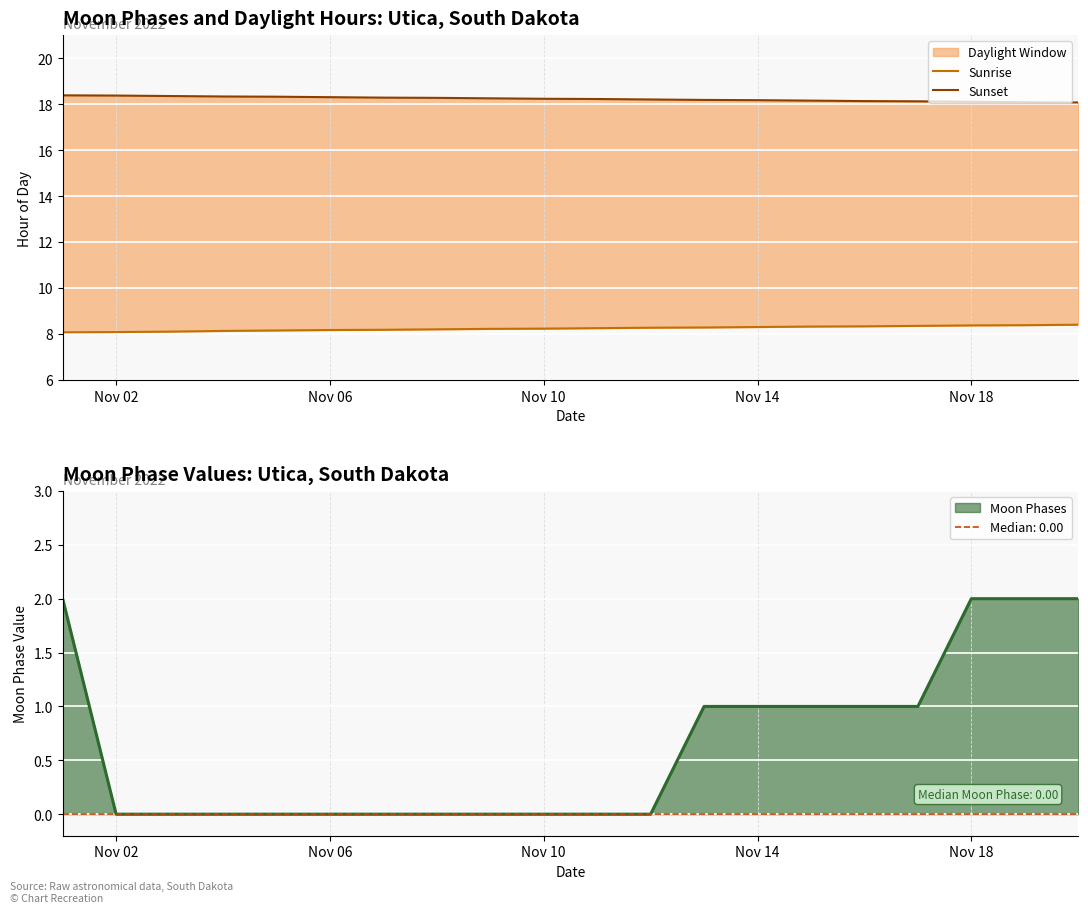

Is it true that Moon Phases equals 0 at Nov 10?

True